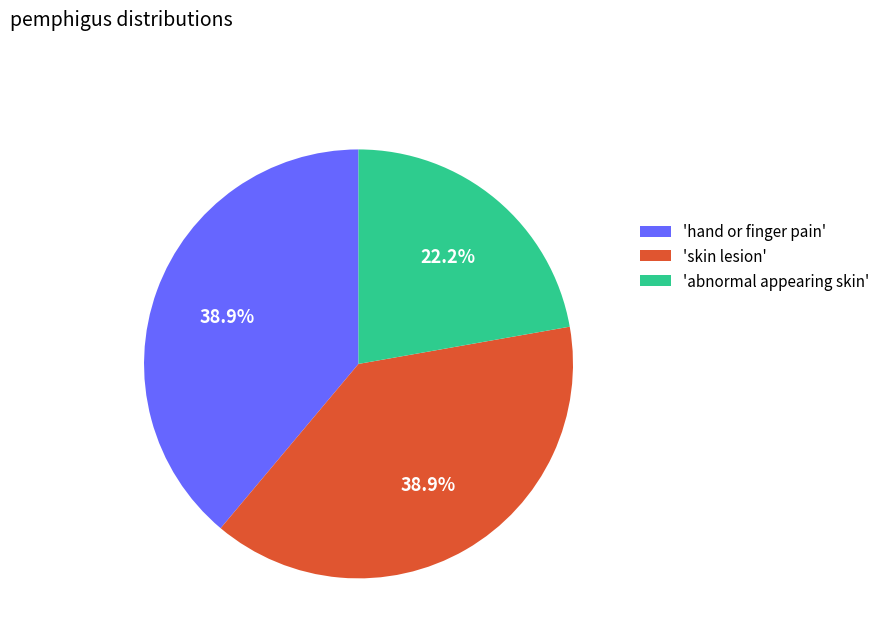

Is there a majority slice in this chart?

No